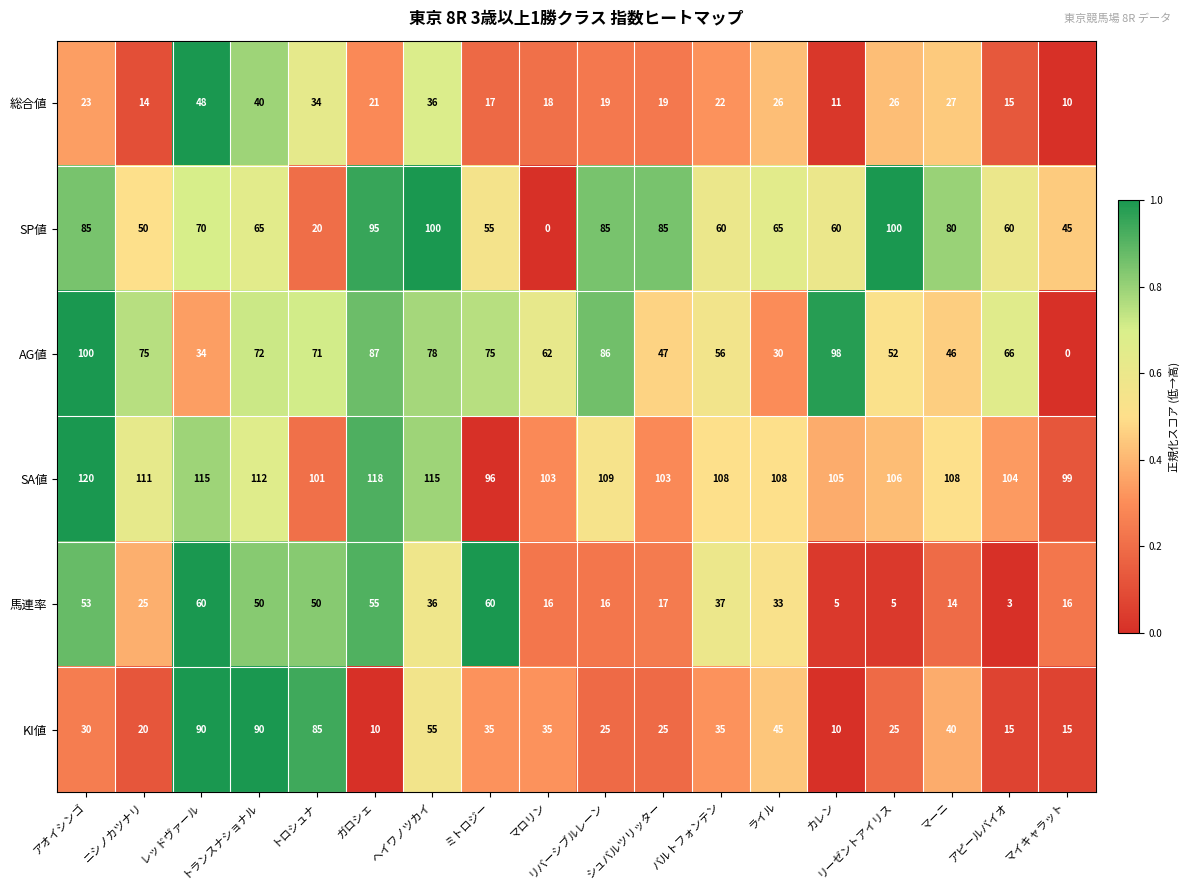

What is the total value across all series at マーニ?

315